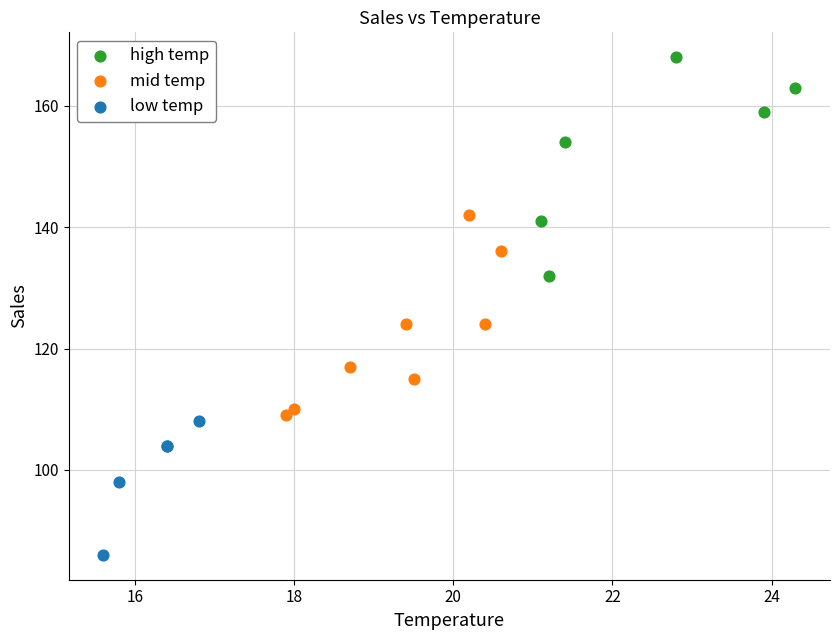

Which series reaches the minimum Y coordinate?

low temp